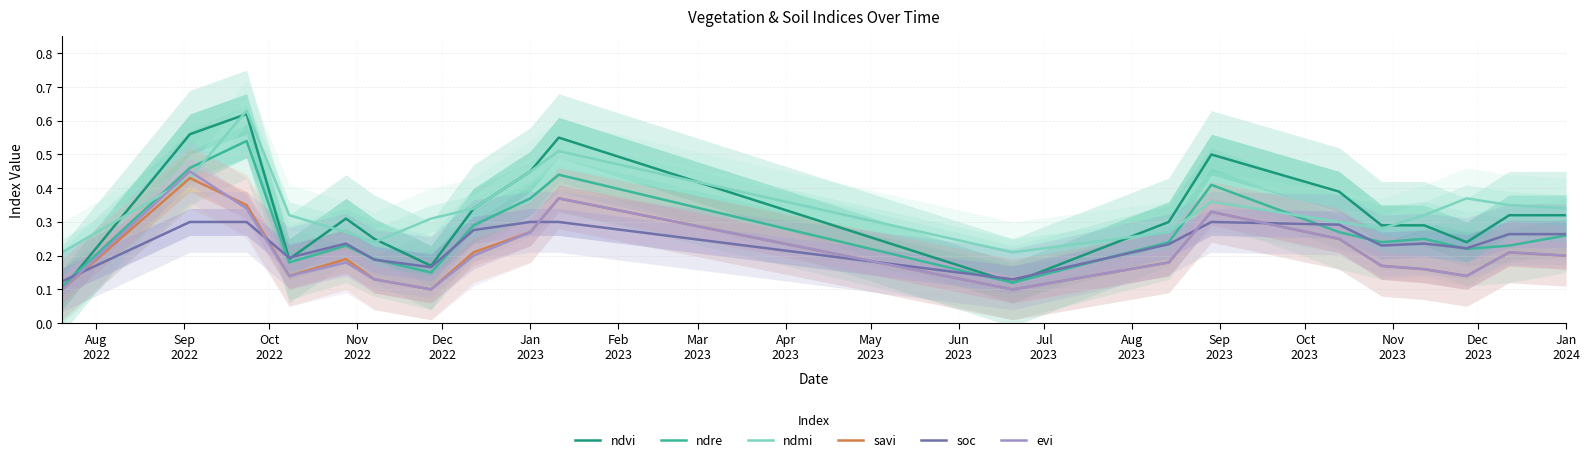

Does the chart have visible grid lines?

Yes